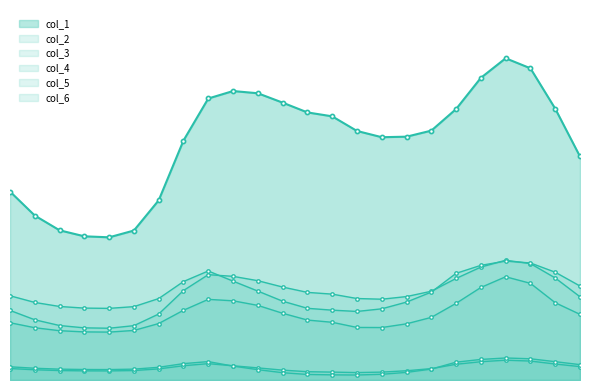

How many values in the col_5 series are below 1?

1